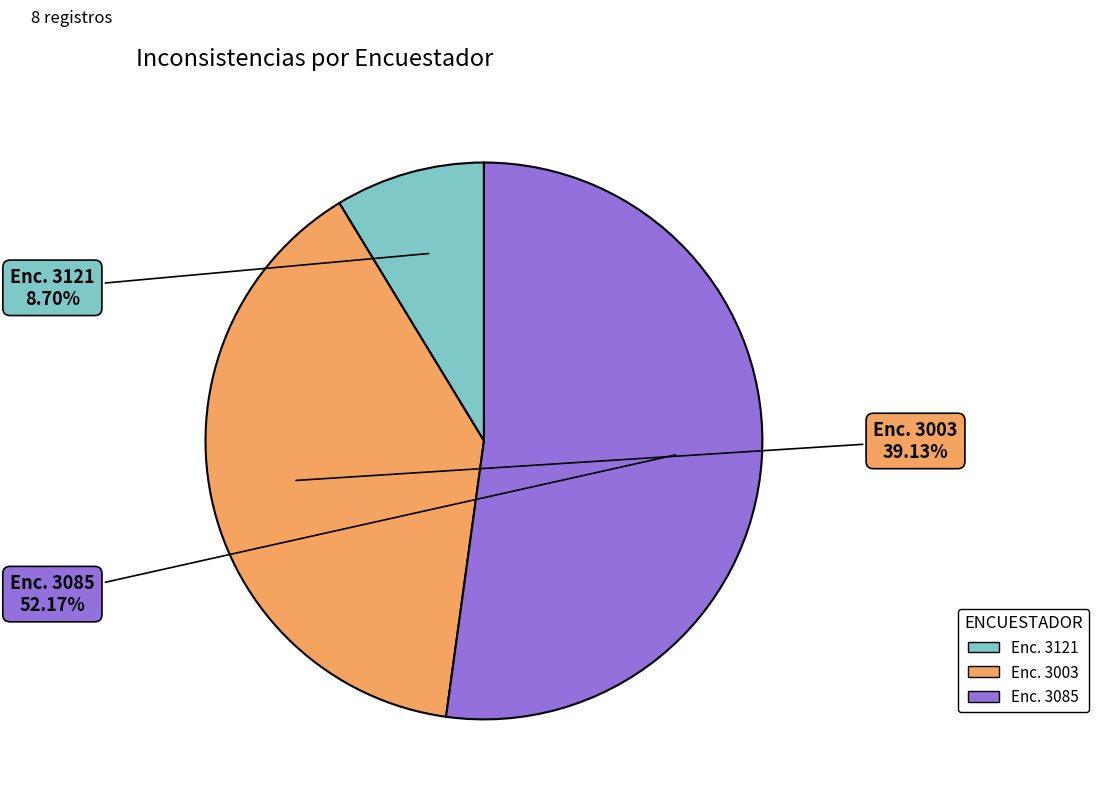

Which category has the smallest portion of the pie?

Enc. 3121